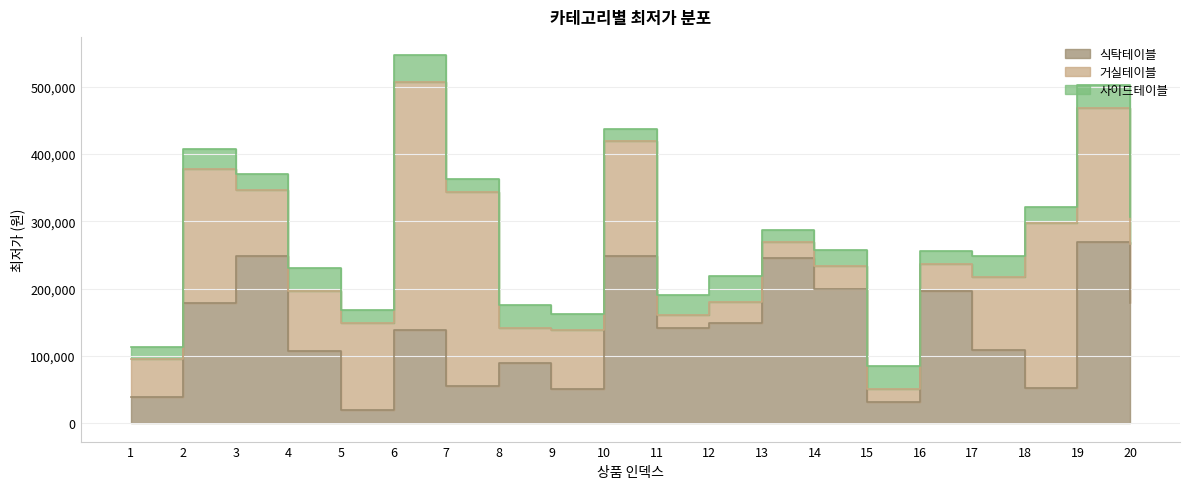

Which series has the widest spread of values?

거실테이블